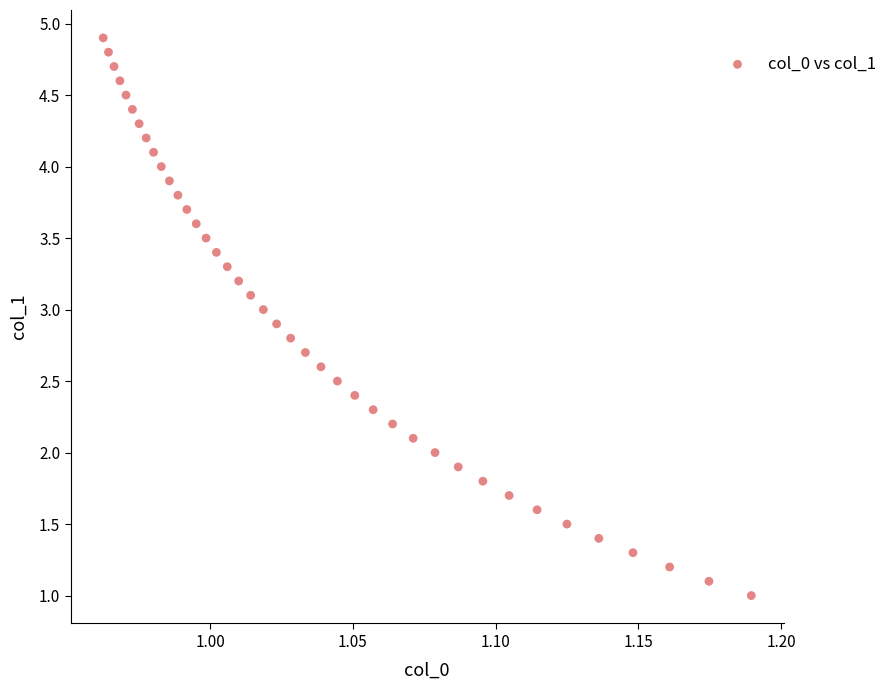

What is the range of Y values (max minus min)?

3.9